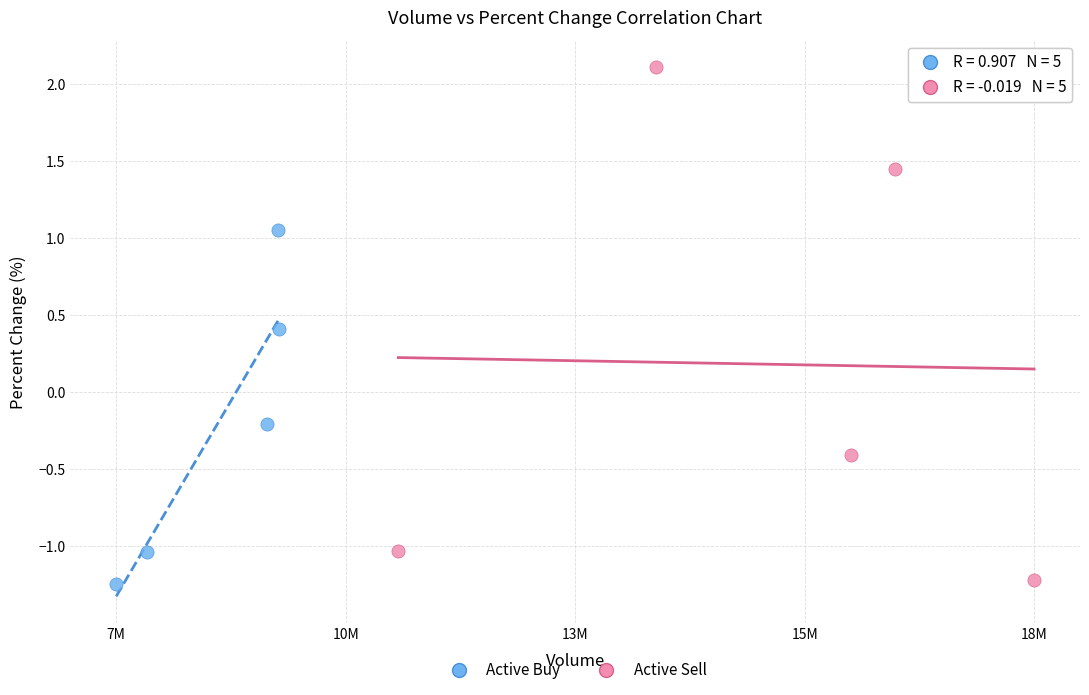

Which series has the widest spread of Y values?

Active Sell